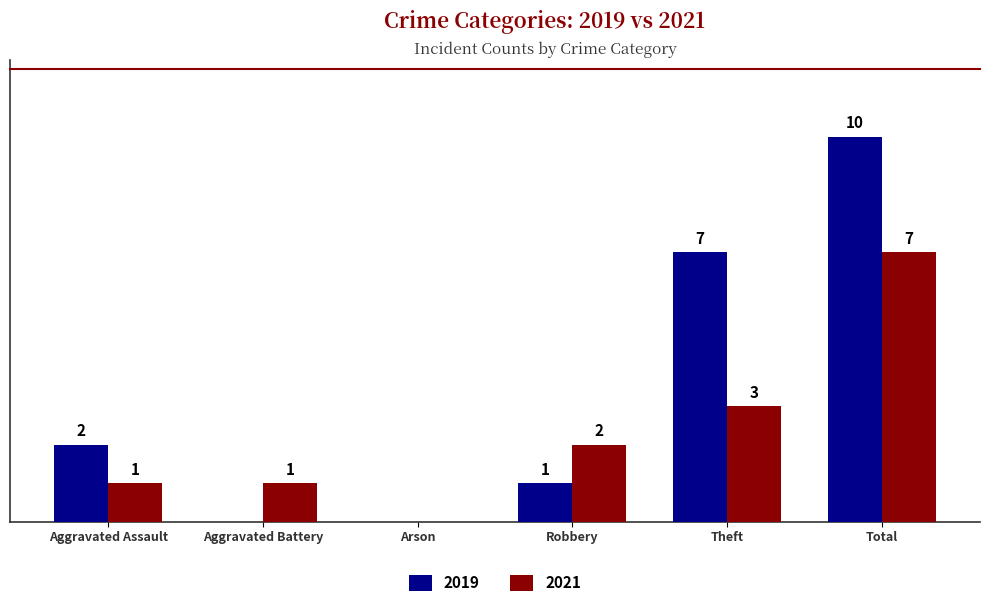

Is the value of 2019 at Arson greater than the value of 2021 at Theft?

No